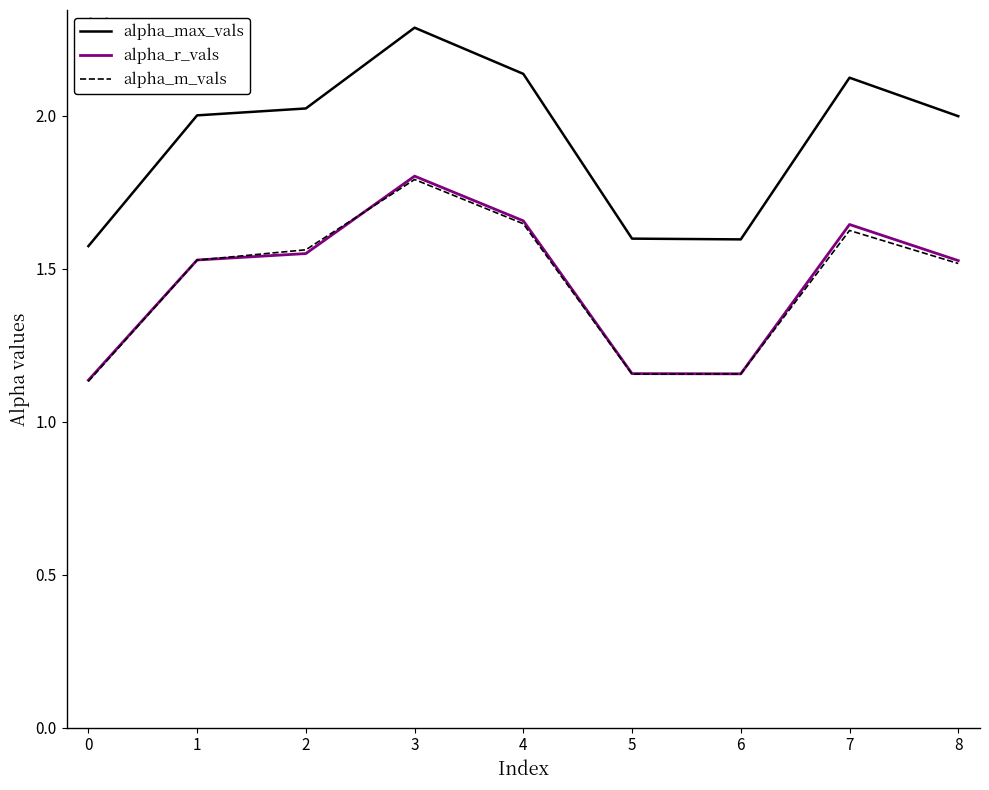

Where is alpha_r_vals nearest to the value 1?

0